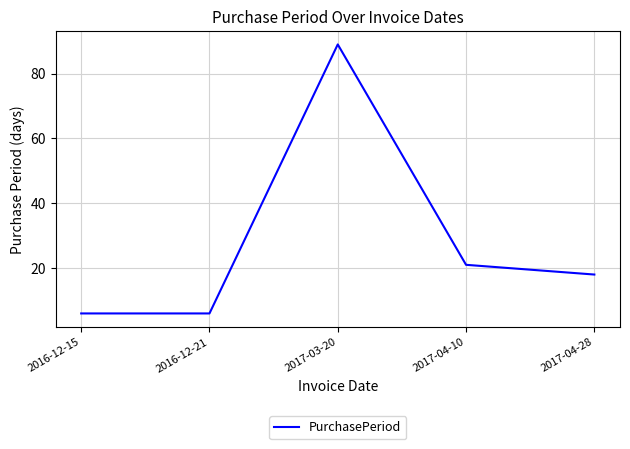

What position from the left is 2017-04-10?

4